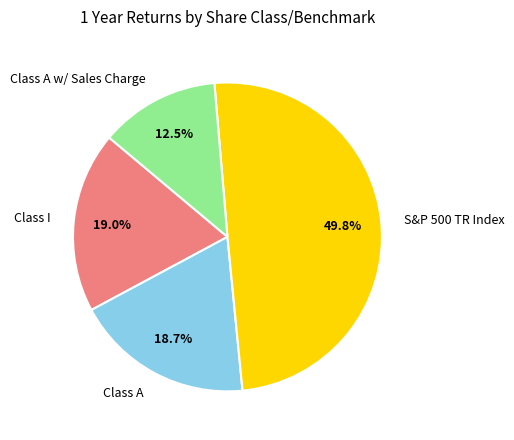

Combined, do S&P 500 TR Index and Class A w/ Sales Charge account for over 50%?

Yes